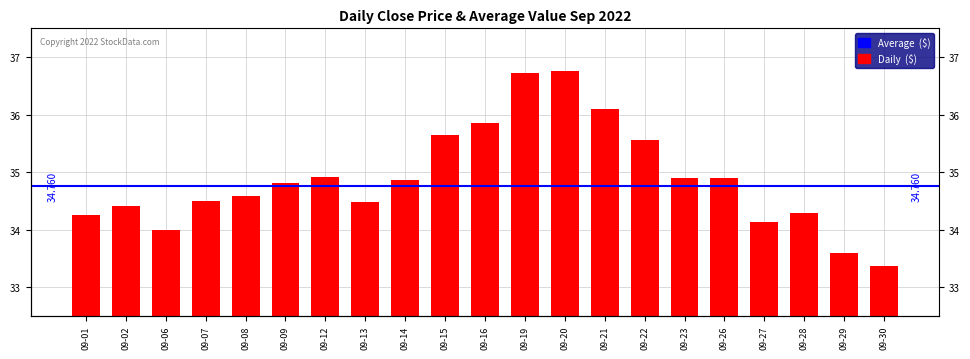

What is the value of the 7th bar from the left?

34.9